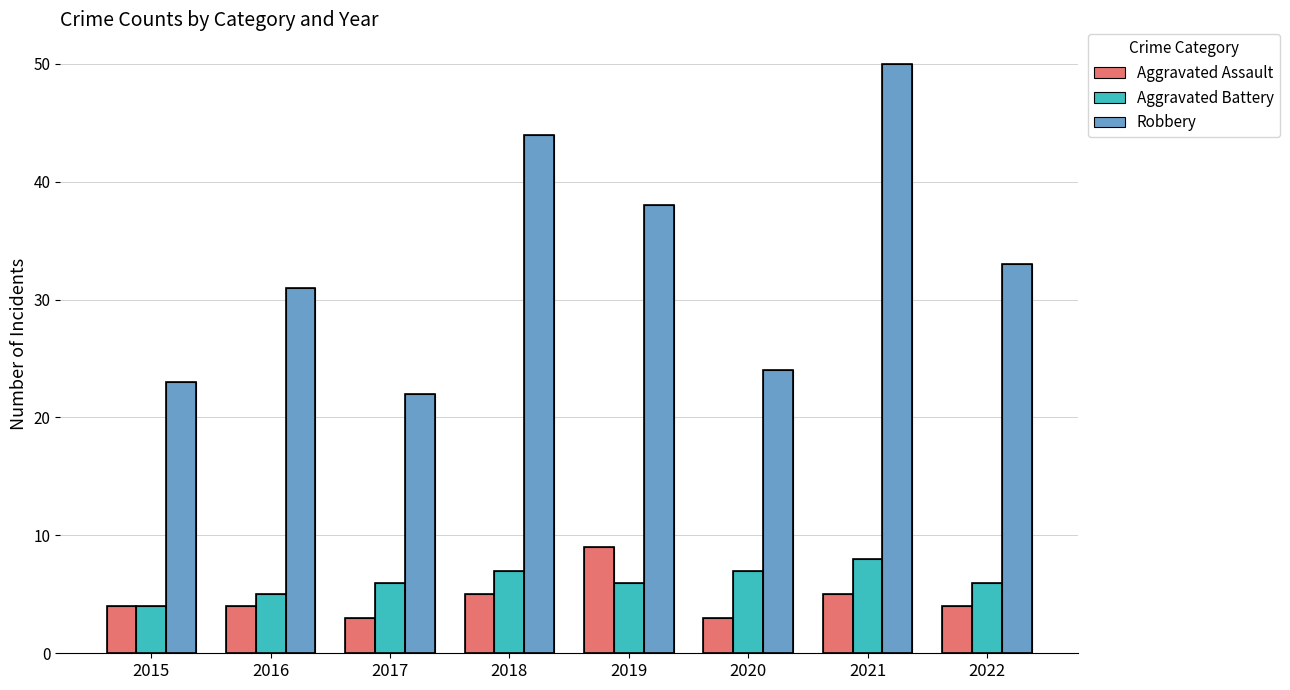

Which series has the largest range (max minus min)?

Robbery